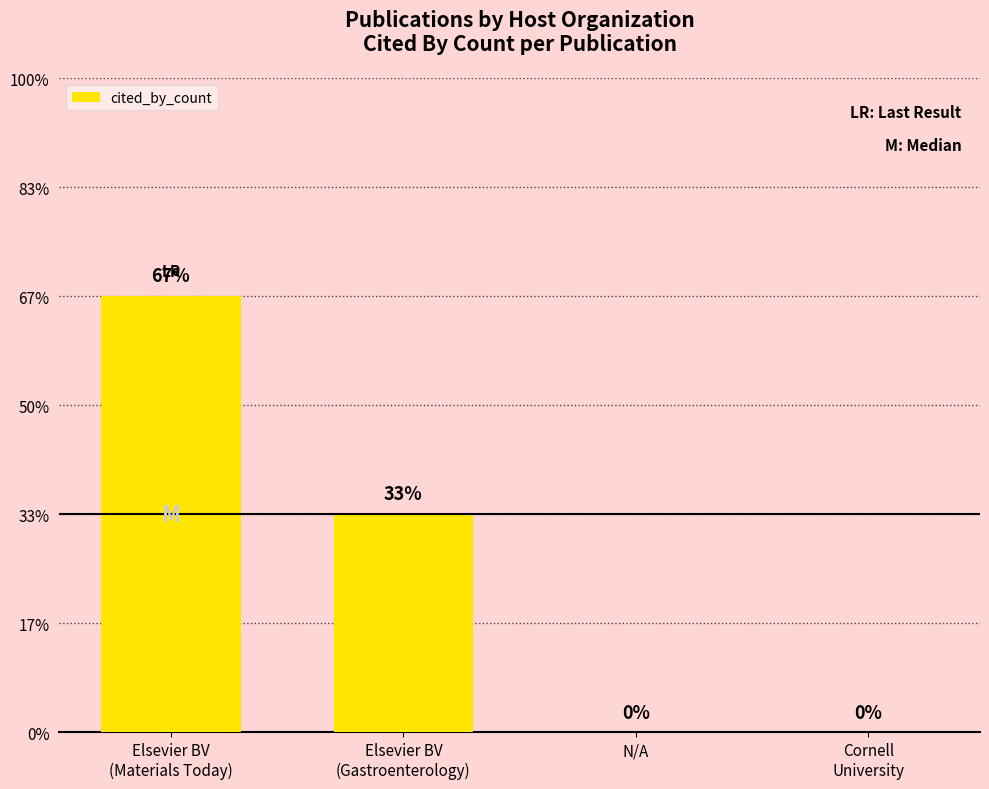

Are the bars horizontal?

No